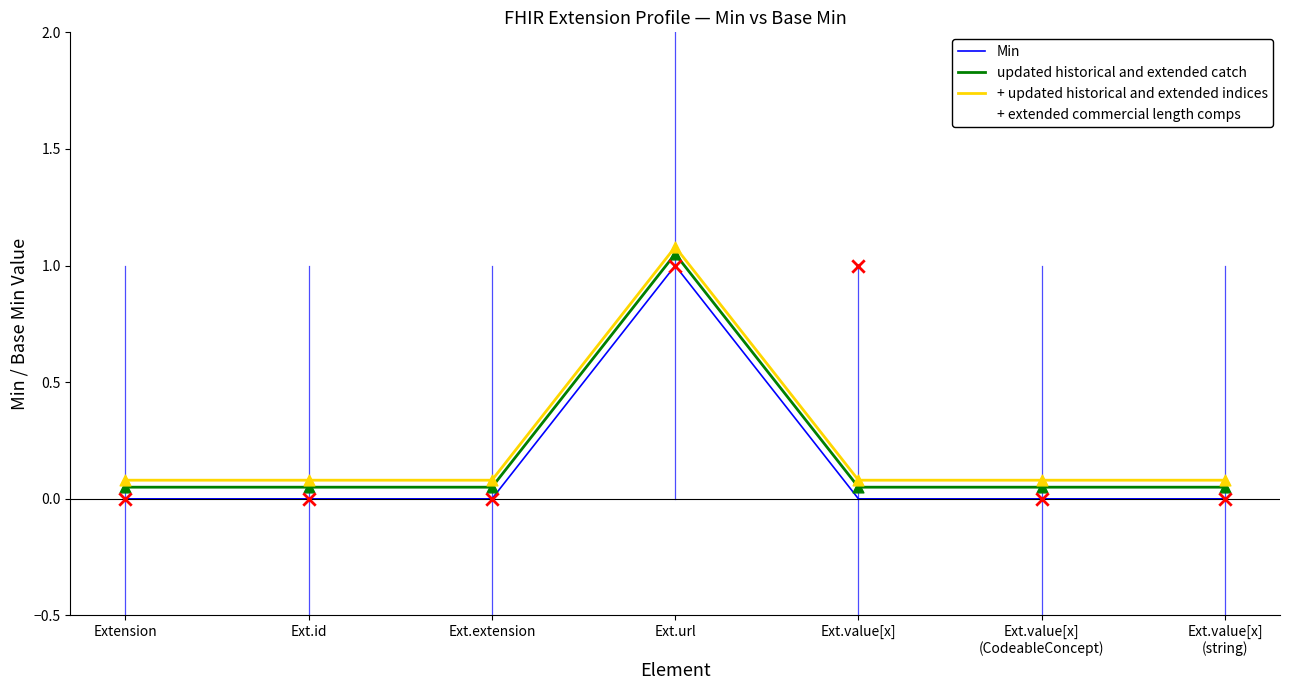

What are all the series names shown in the legend?

Min, updated historical and extended catch, + updated historical and extended indices, + extended commercial length comps